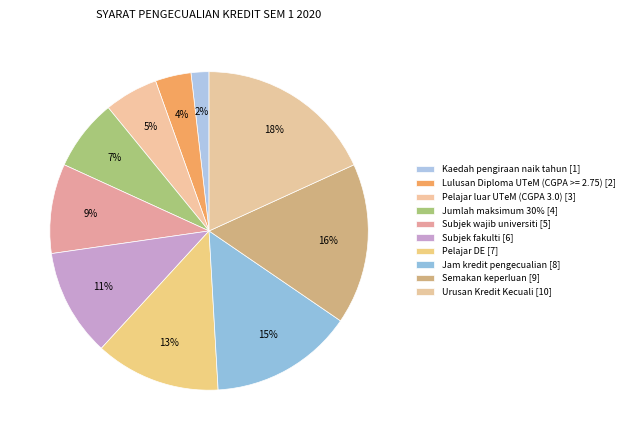

Which category has the biggest portion of the pie?

Urusan Kredit Kecuali